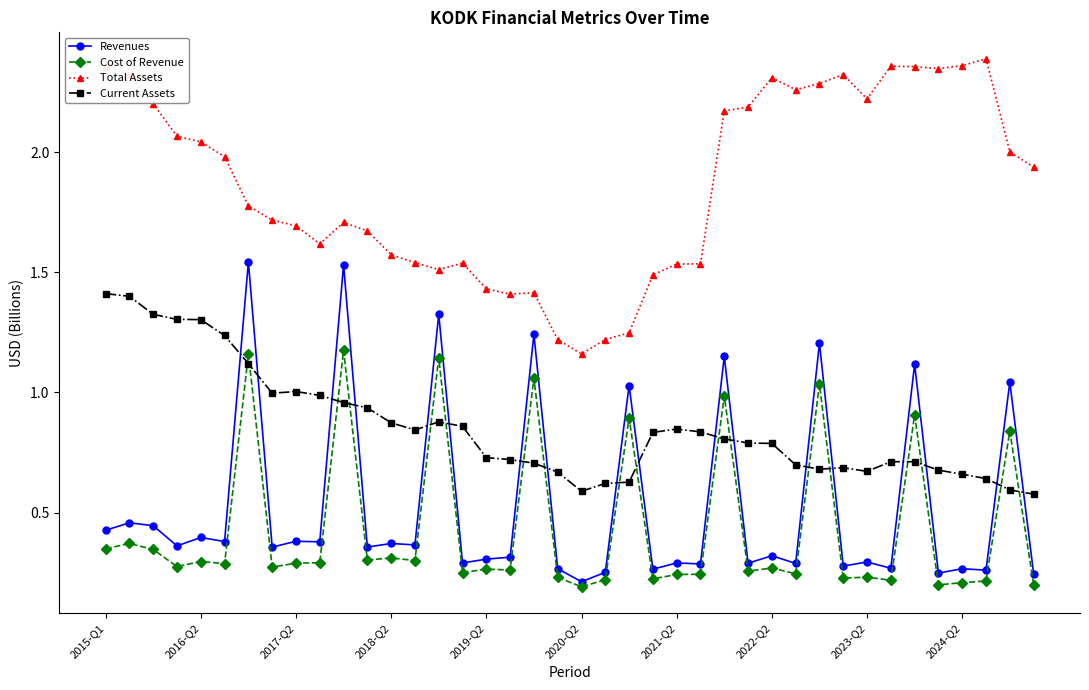

Which series has the largest range (max minus min)?

Revenues